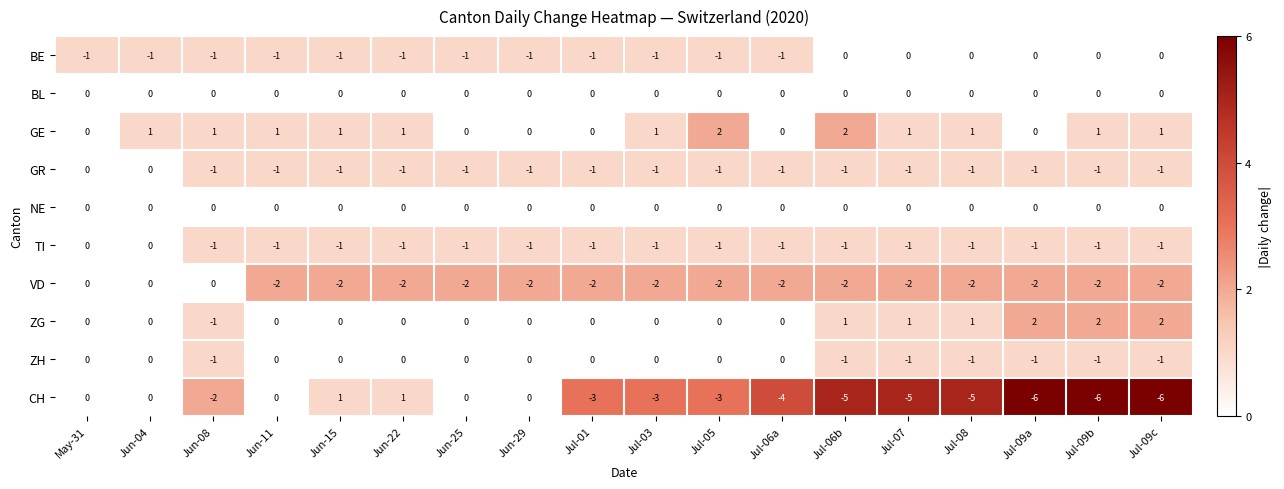

Is the value of BL at Jun-11 greater than the value of CH at Jul-06b?

Yes